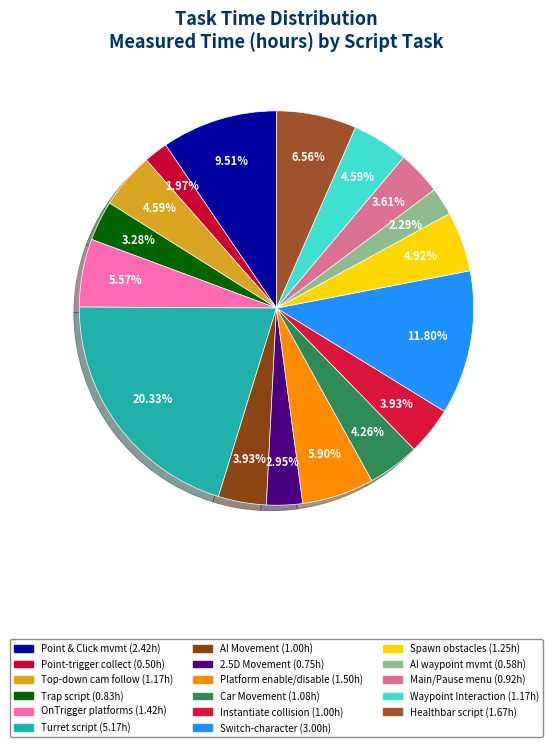

How many segments does this pie chart have?

17